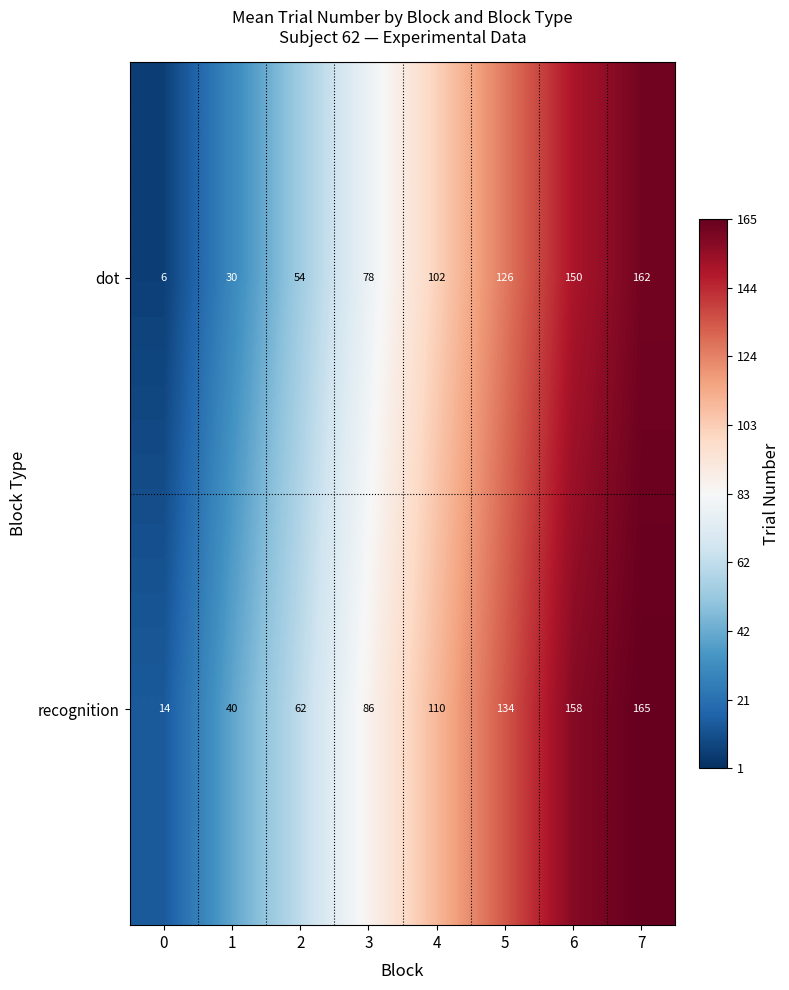

Reading left to right, transcribe all the data shown in this chart.

dot: 0=6	1=30	2=54	3=78	4=102	5=126	6=150	7=162
recognition: 0=14	1=40	2=62	3=86	4=110	5=134	6=158	7=165